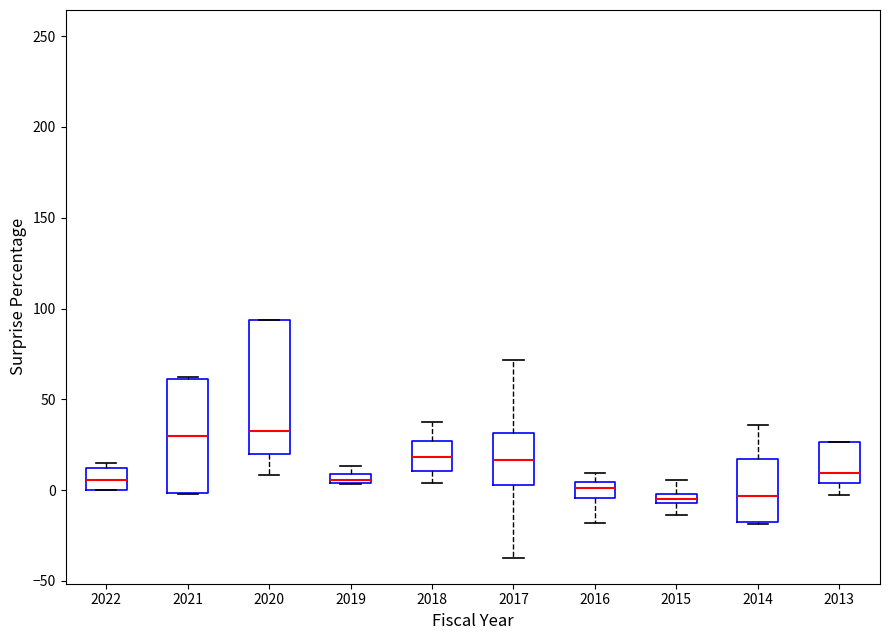

Where does the median line of the box at x = 2013 sit on the y-axis? The values are not printed on the chart, so give them approximately, as read against the axis.

10